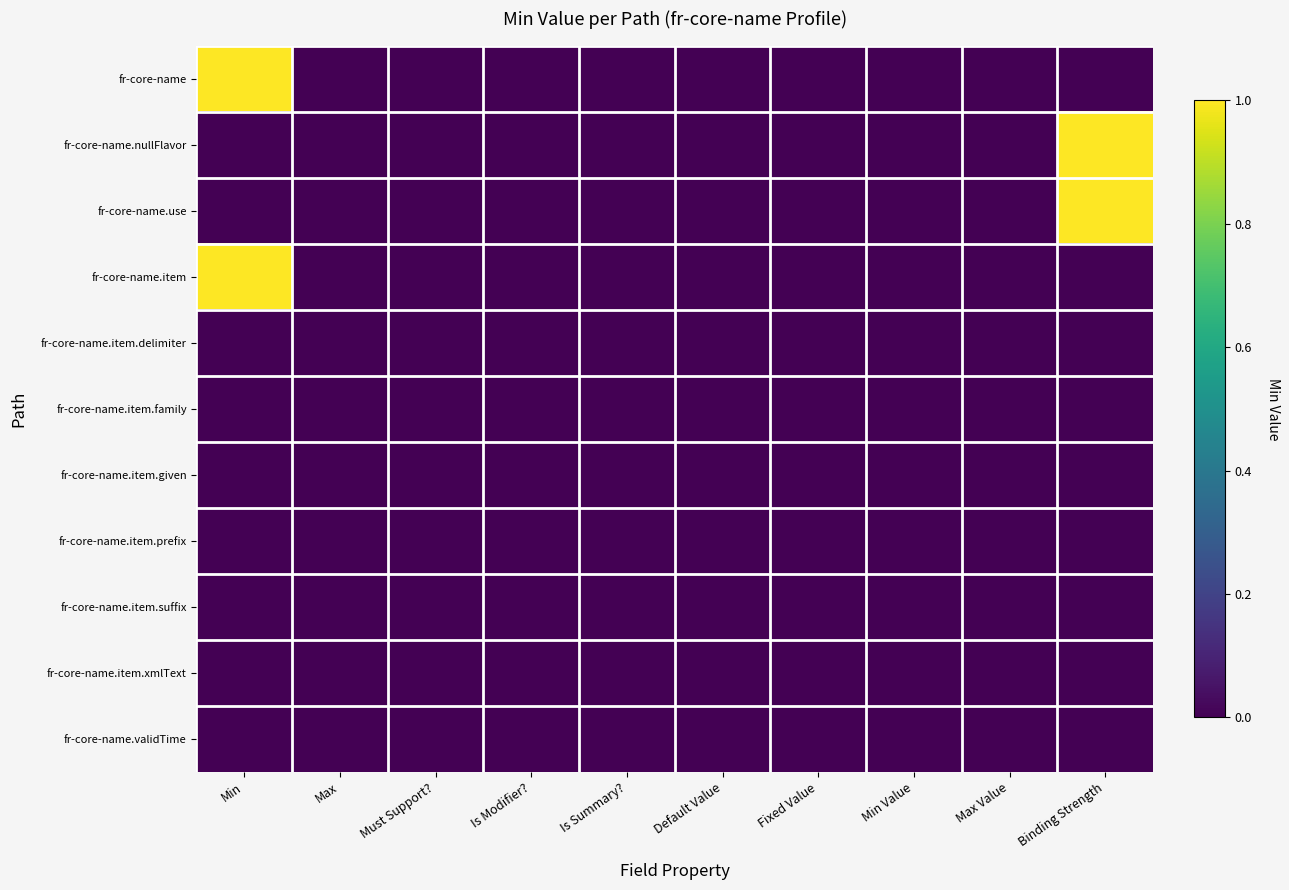

Which series changed the most between Min and Is Modifier??

fr-core-name